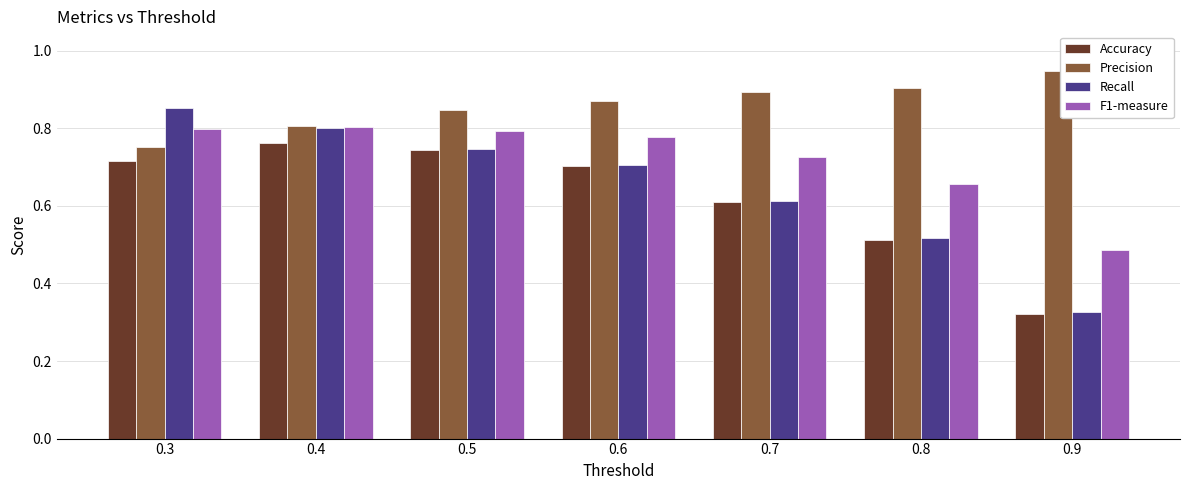

At which category is the sum across all series the highest?

0.4